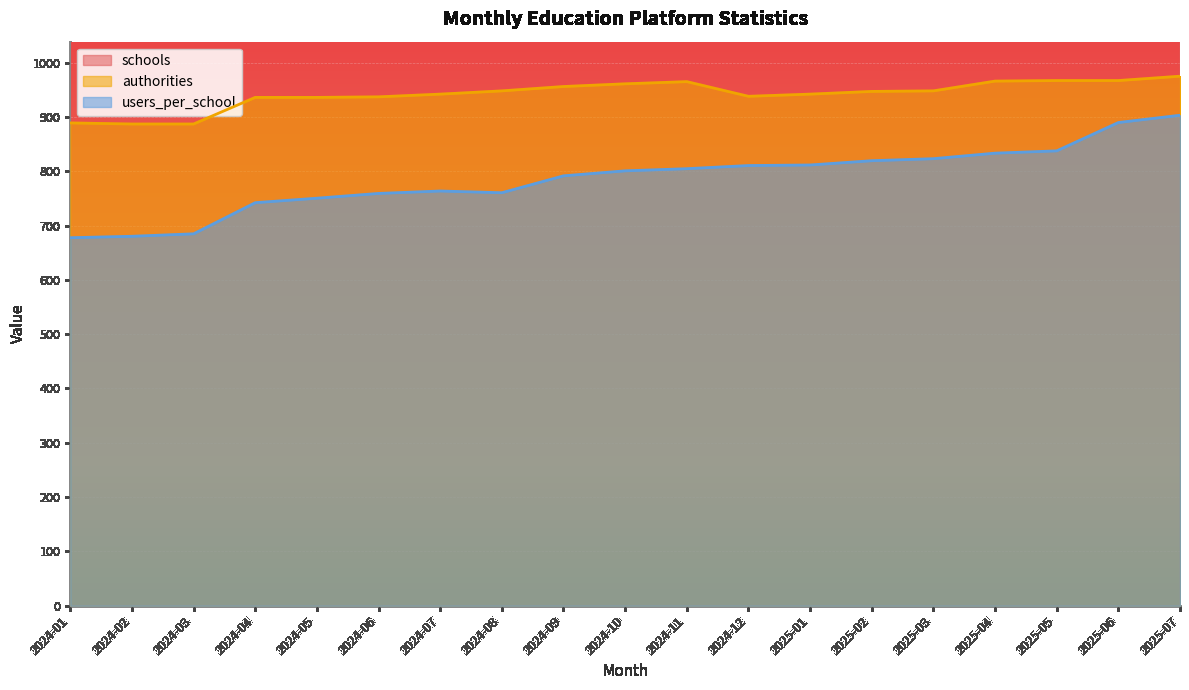

Reading left to right, transcribe all the data shown in this chart.

schools: 5748.0	5740.0	5747.0	5696.0	5712.0	5742.0	5789.0	5761.0	5809.0	5828.0	5866.0	5891.0	5917.0	5950.0	5980.0	6030.0	6060.0	6106.0	6147.0
authorities: 889.0	887.0	887.0	936.0	936.0	937.0	942.0	948.0	956.0	961.0	965.0	938.0	942.0	947.0	948.0	966.0	967.0	967.0	975.0
users_per_school: 677.6	680.3	684.8	742.1	750.4	759.2	763.6	760.5	791.6	800.8	804.7	810.5	811.5	819.4	823.2	833.3	837.5	889.7	903.1